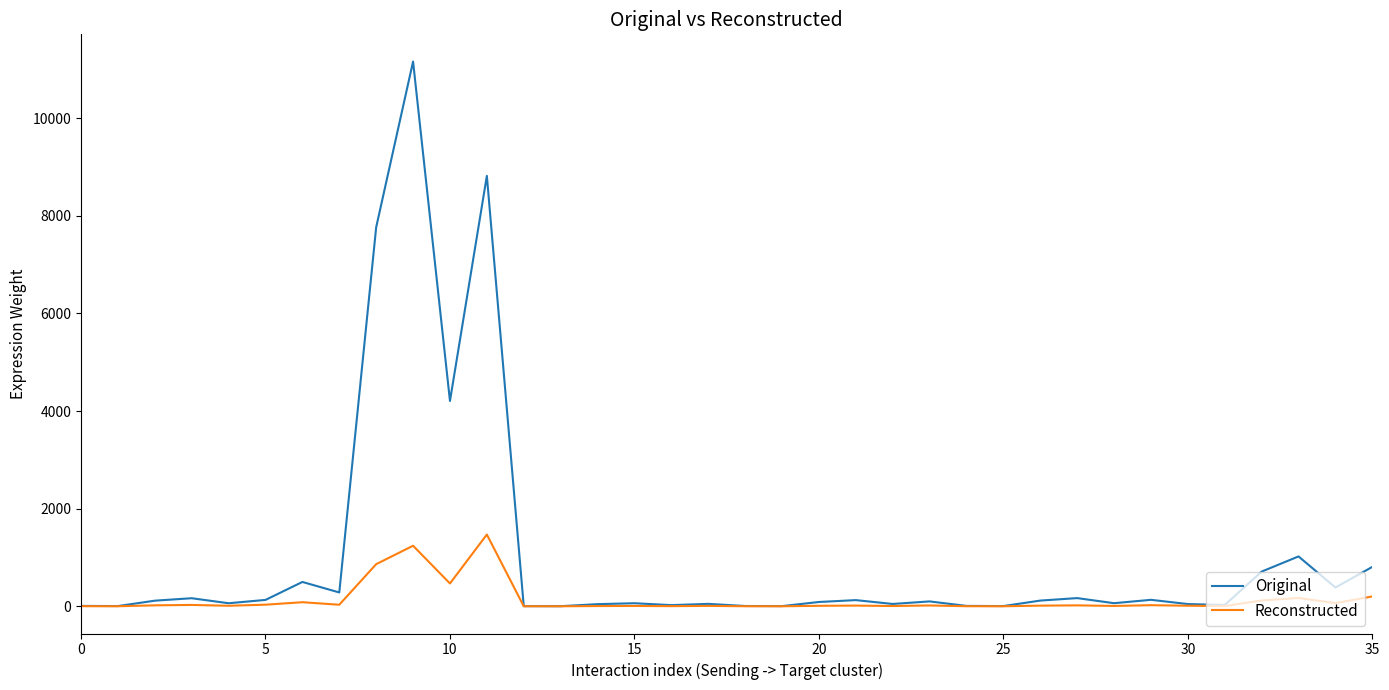

Which series has the widest spread of values?

Original